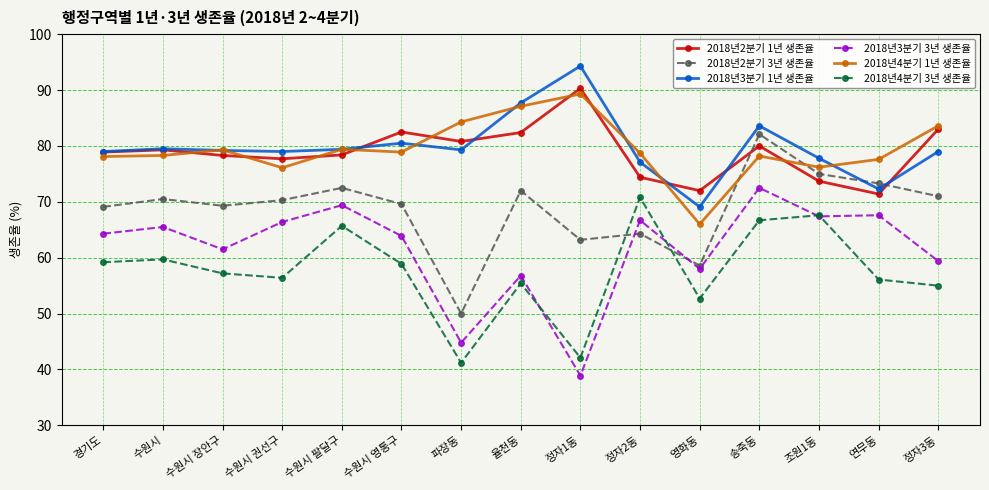

What is the label of the 13th point from the left?

조원1동